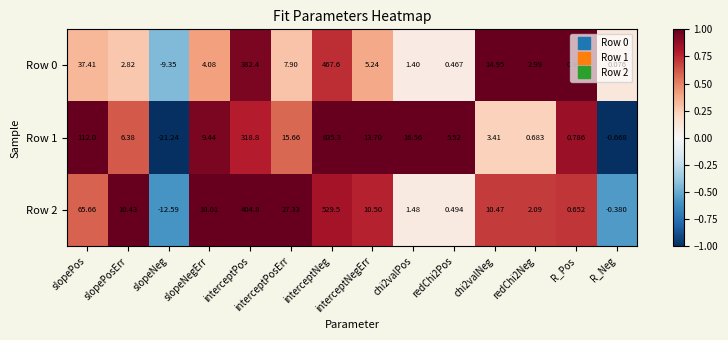

At which label does Row 1 reach its minimum?

slopeNeg